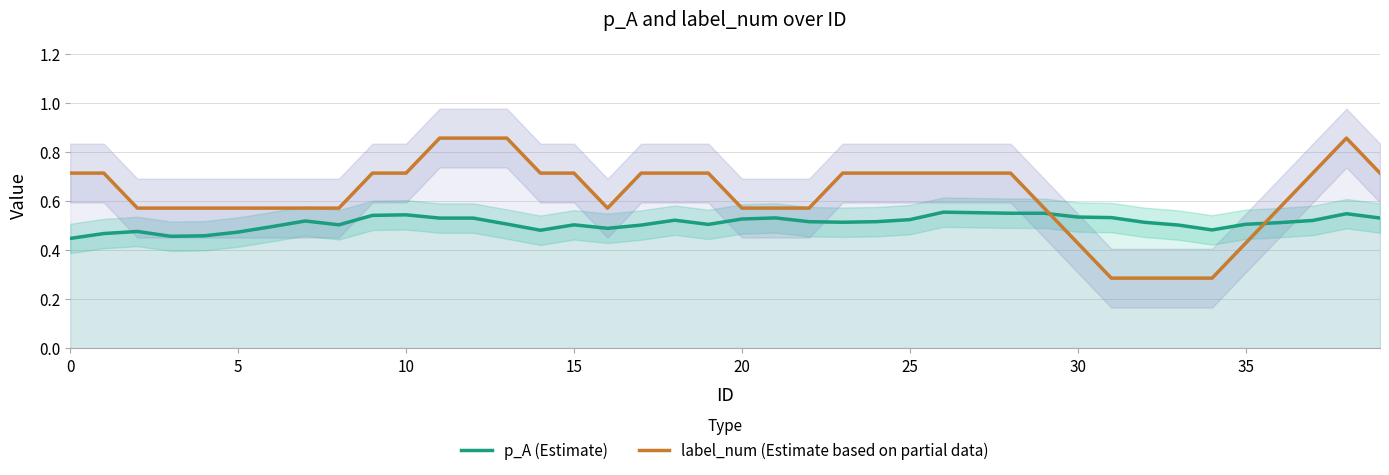

Does the chart display data point markers on the line(s)?

No